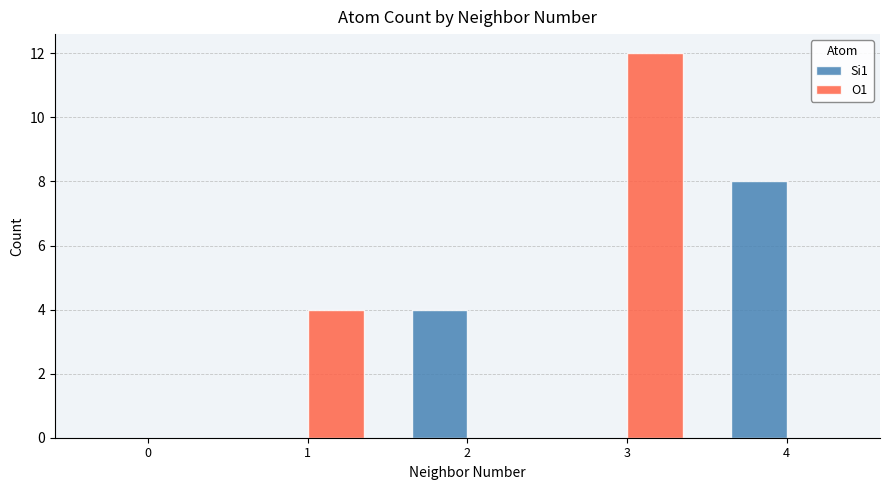

What is the highest value of the Si1 series?

8